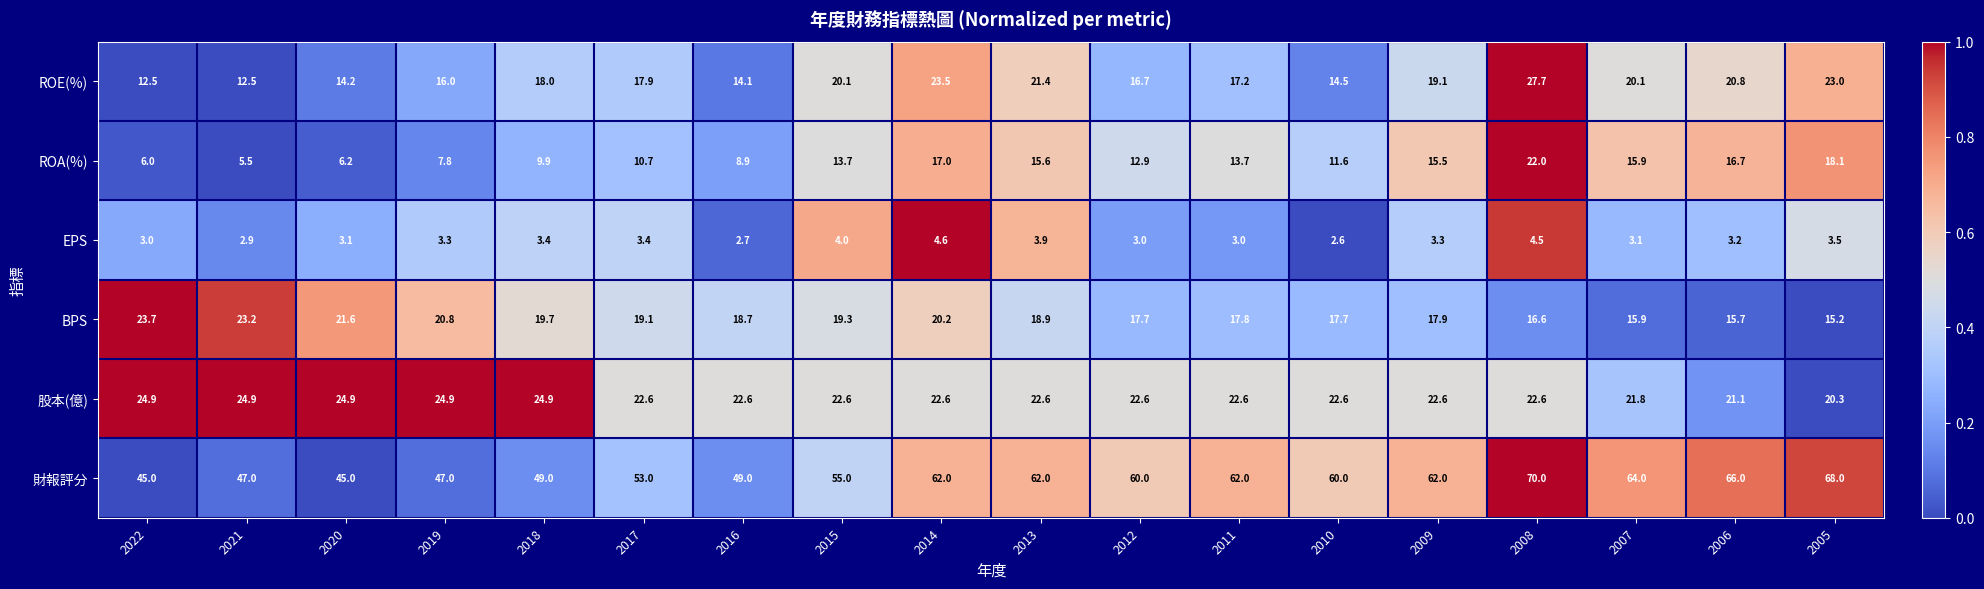

What is the sum of the ROE(%) values at 2005 and 2017?

40.9